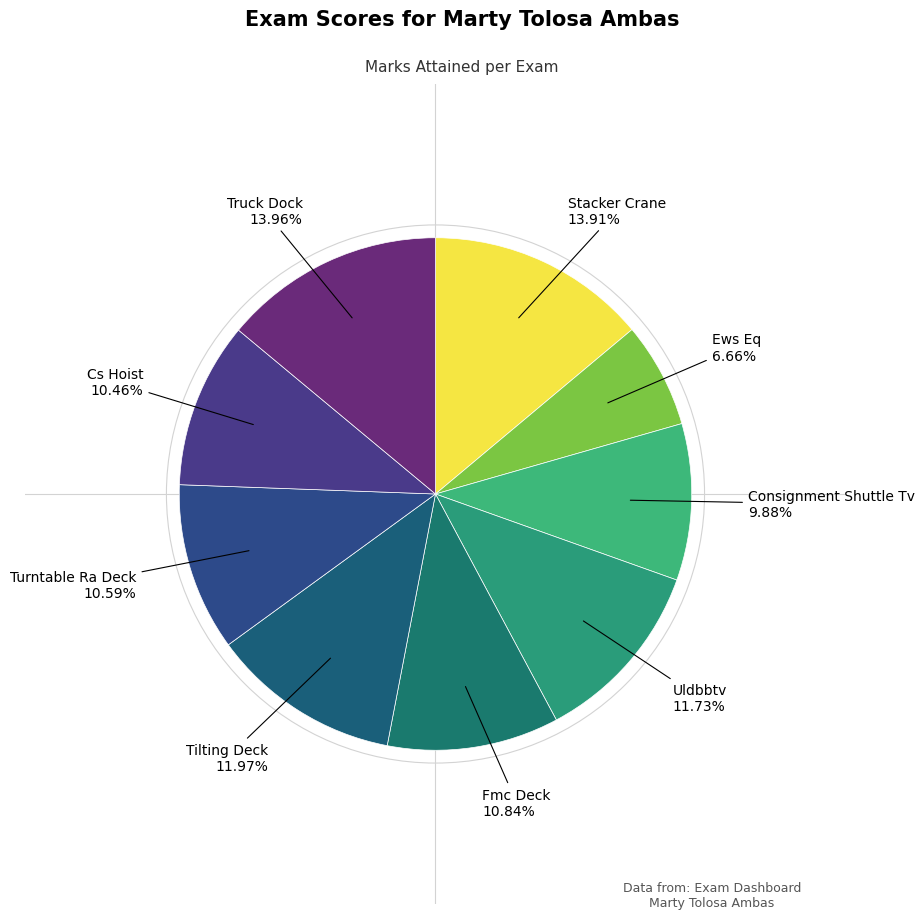

Count the number of slices in the pie.

9